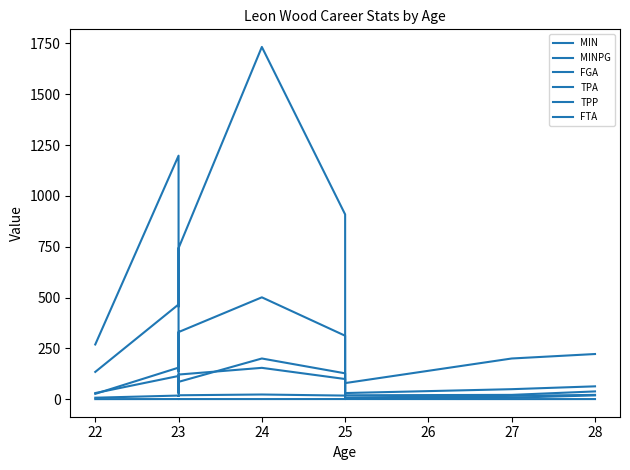

At which label does TPA first exceed 85?

23